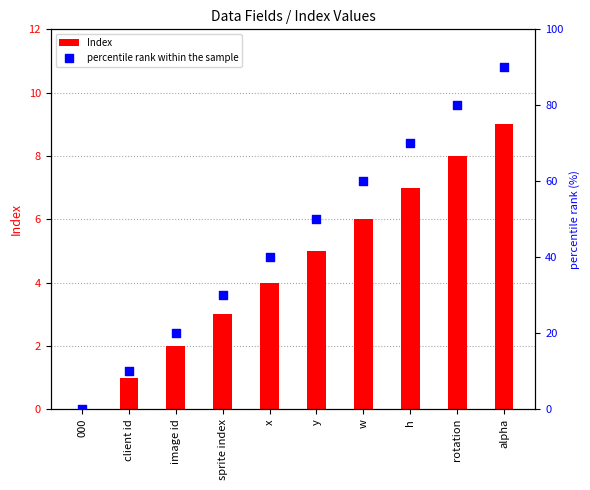

Which series has the largest total across all categories?

percentile rank within the sample